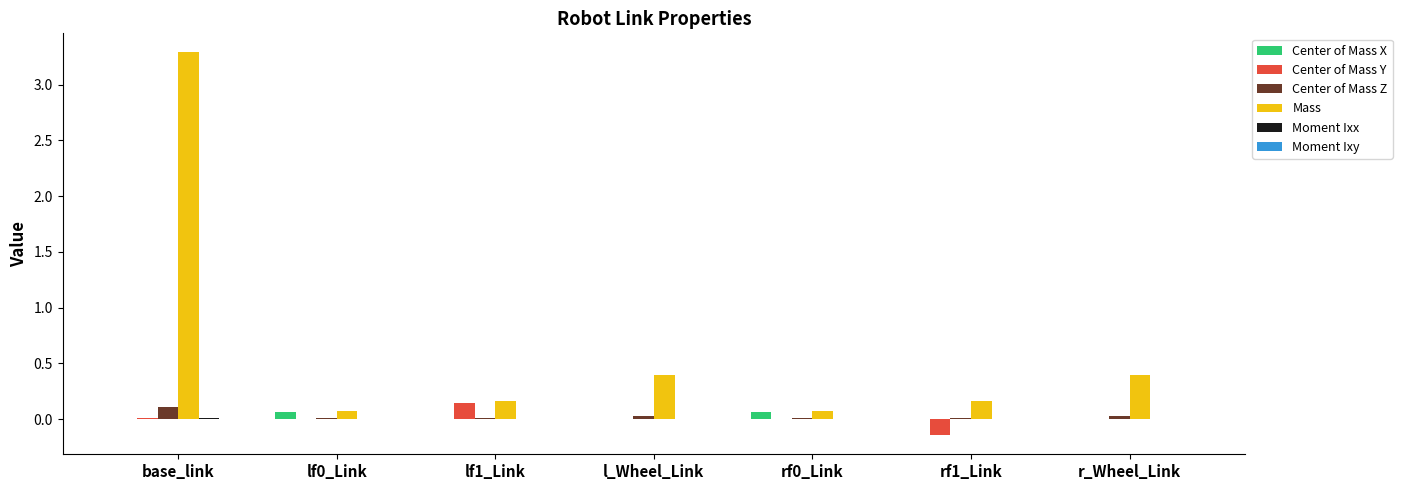

Is it true that Center of Mass X equals 0.0 at rf1_Link?

True